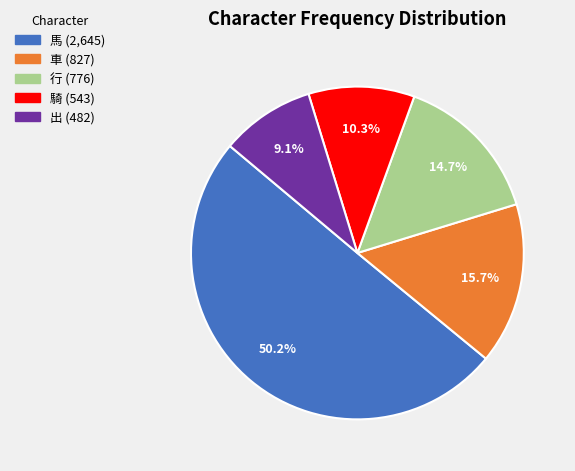

How many slices are in this pie chart?

5